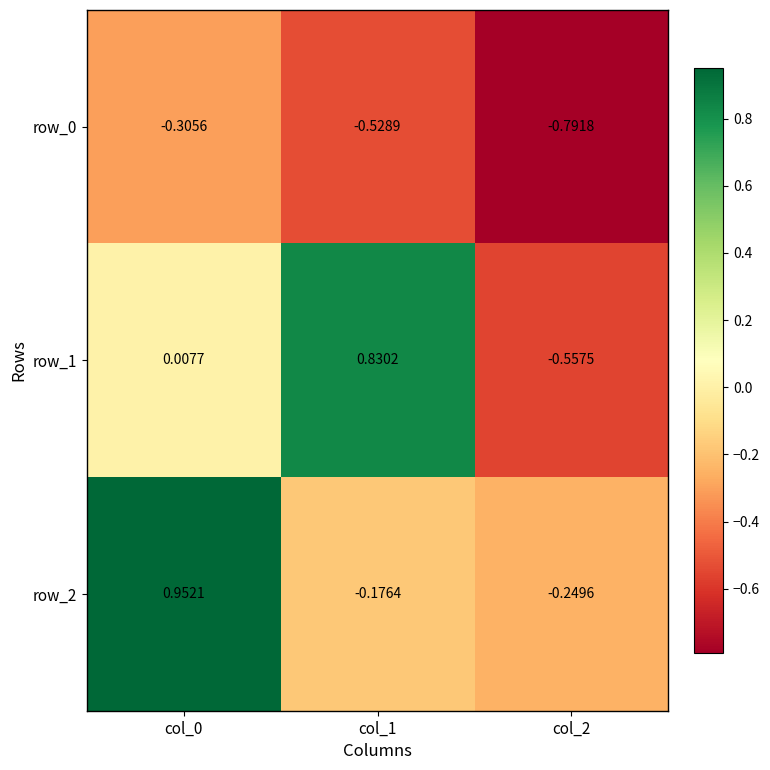

What is the difference between the highest and lowest values at col_0?

1.3